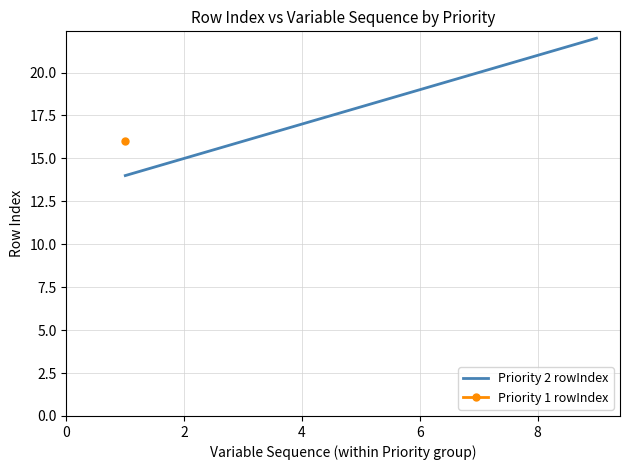

The Priority 2 rowIndex series shows 19 at 6. True or false?

True